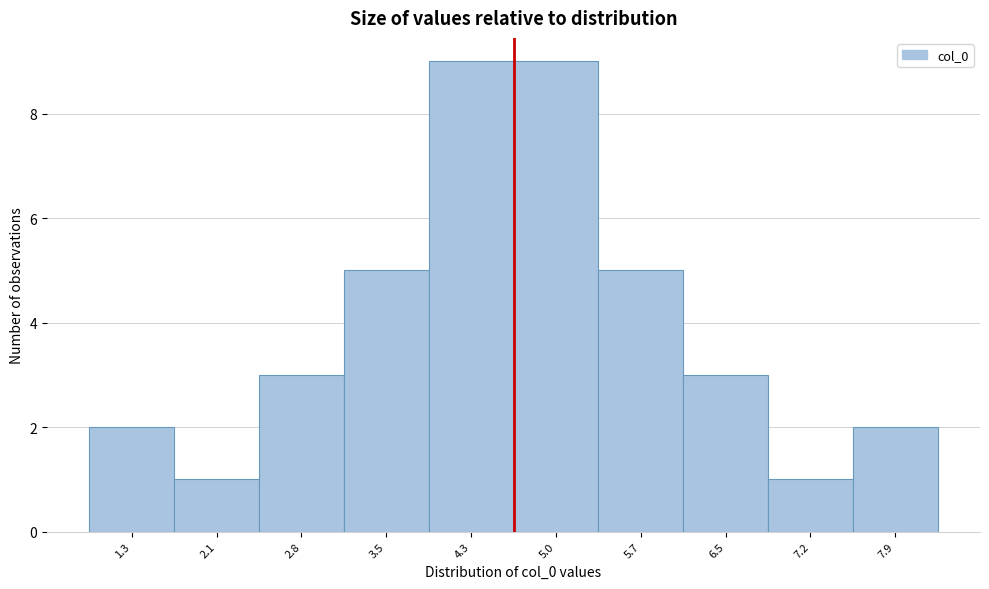

Reading left to right, extract all data points from this chart.

1.3=2	2.1=1	2.8=3	3.5=5	4.3=9	5.0=9	5.7=5	6.5=3	7.2=1	7.9=2